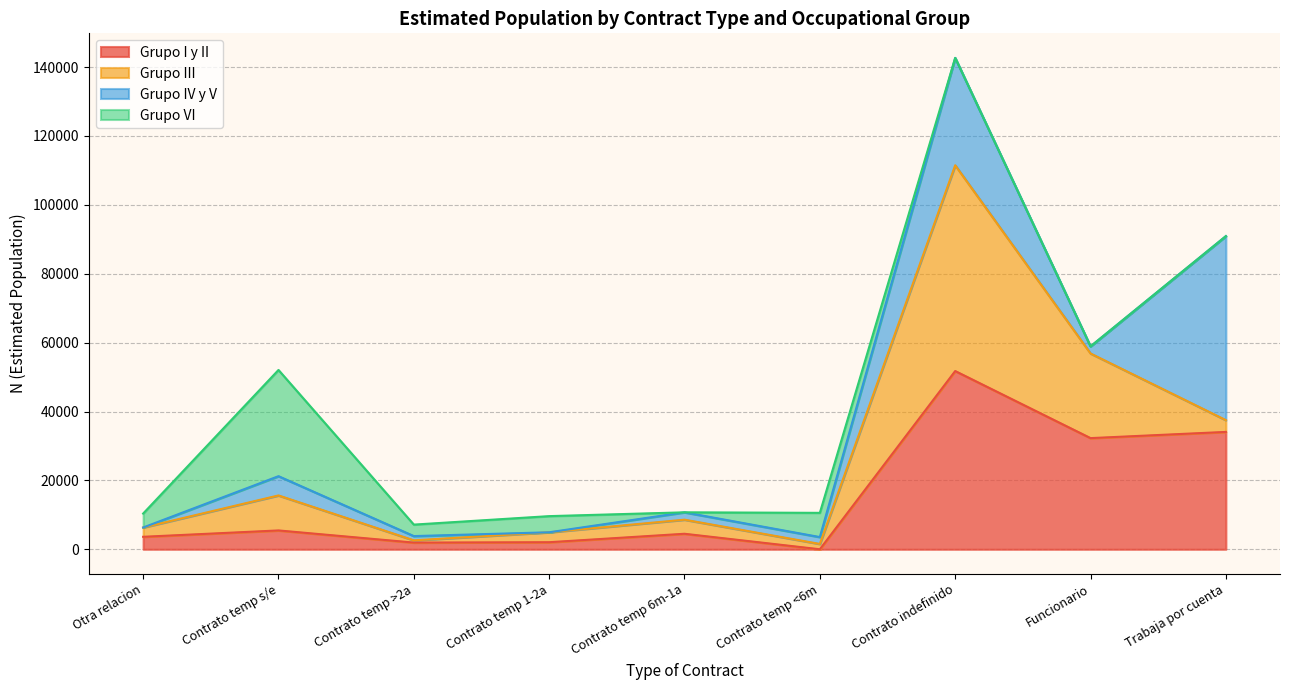

True or false: Grupo I y II - Total N estimada and Grupo I y II - Funcionario cross at least once.

False